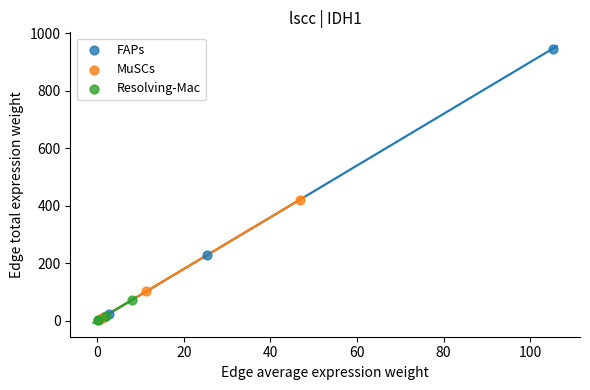

Which series has the largest Y range (max minus min)?

FAPs